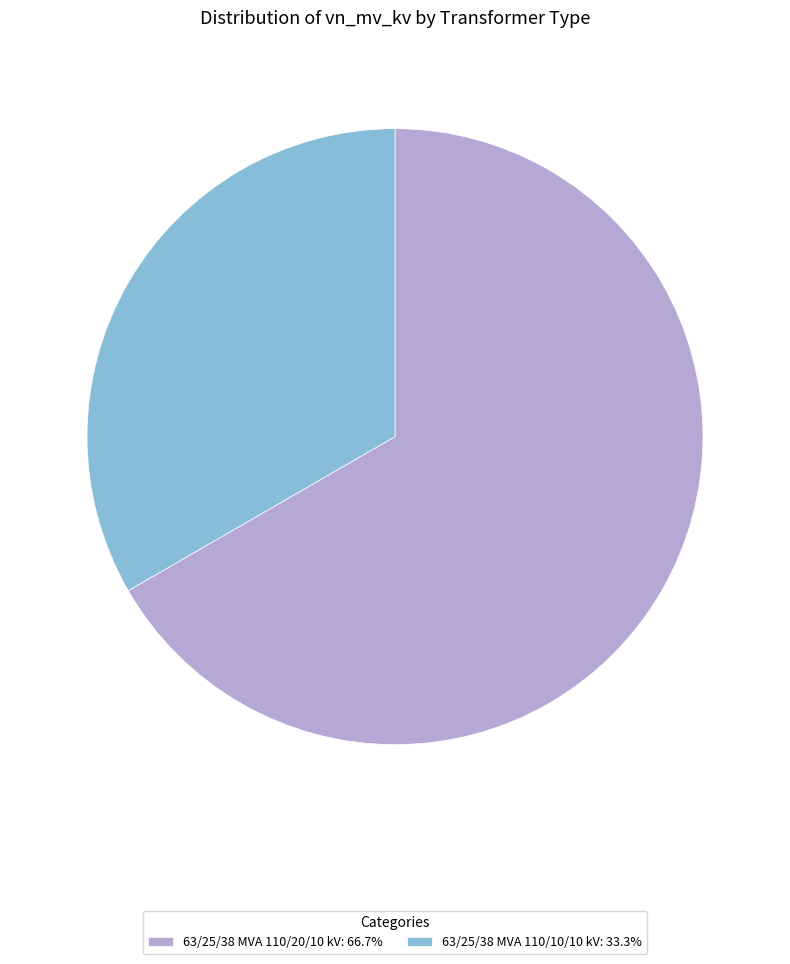

How many segments does this pie chart have?

2